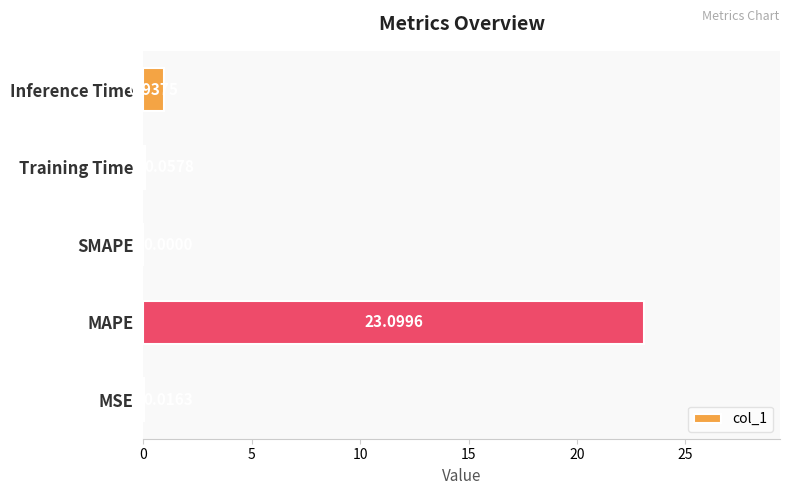

Where is the data nearest to the value 11?

Inference Time